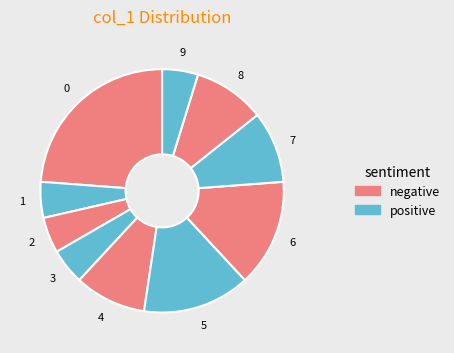

How many slices are in this pie chart?

10